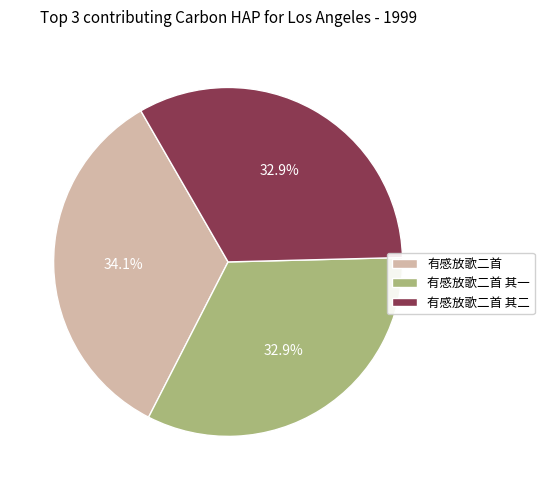

True or false: 有感放歌二首 其一 accounts for 23% of the total.

False